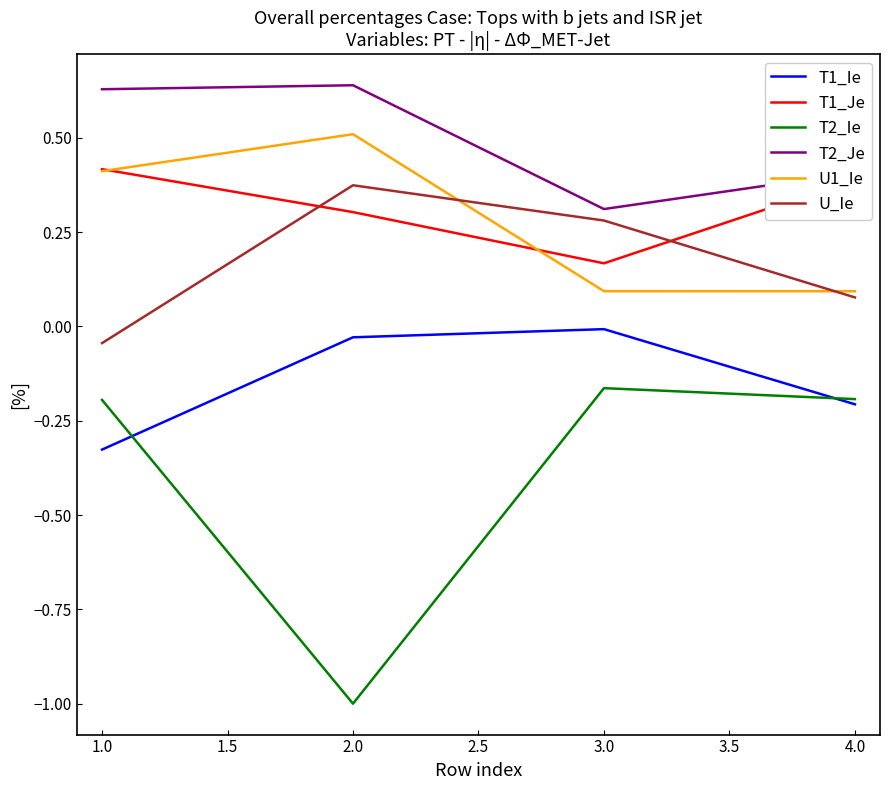

True or false: T2_Ie has more than 2 interior local peaks.

False